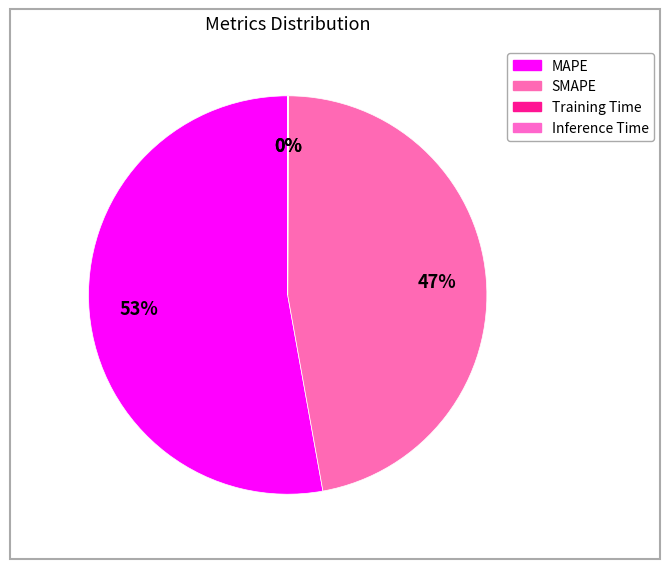

Combined, what portion of the pie is SMAPE and Inference Time?

47.1%